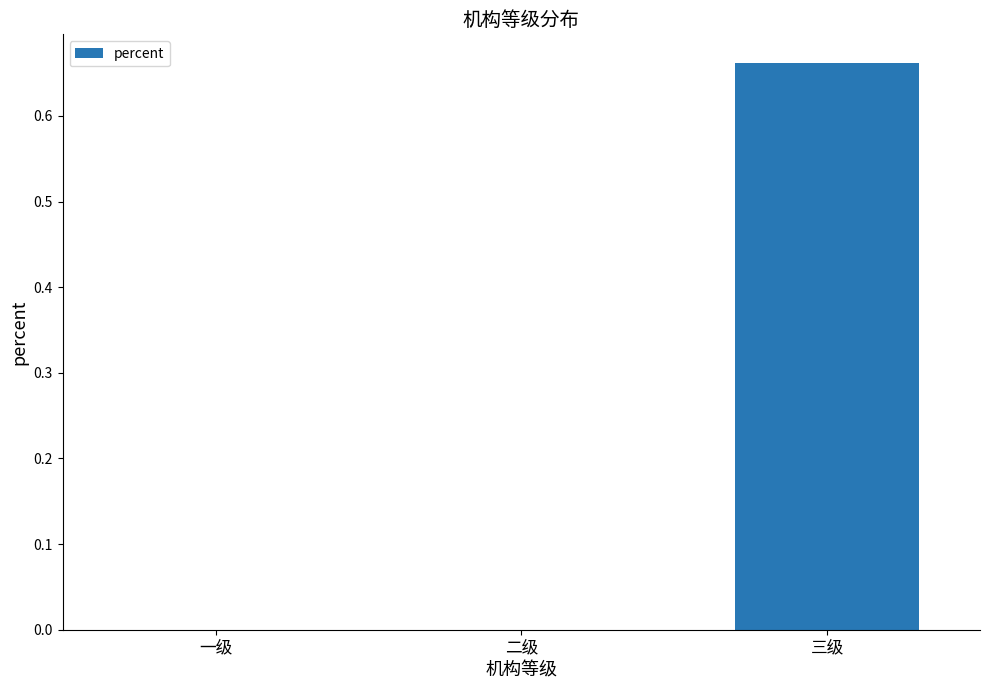

True or false: the data shows -0.5 at 二级.

False